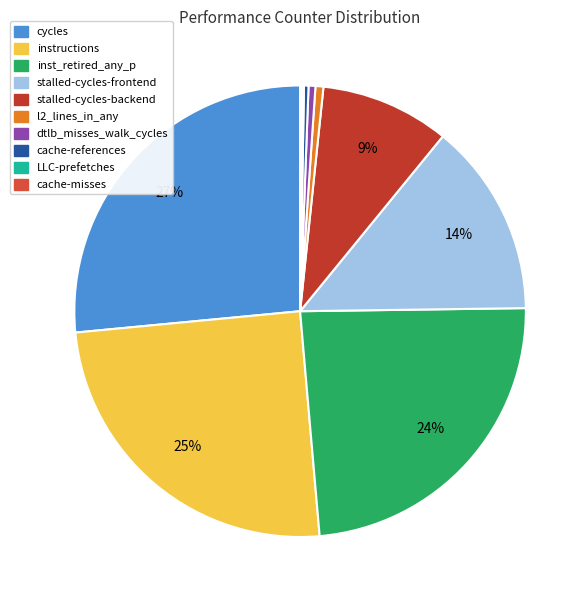

Rank the categories by value from highest to lowest.

cycles, instructions, inst_retired_any_p, stalled-cycles-frontend, stalled-cycles-backend, l2_lines_in_any, dtlb_misses_walk_cycles, cache-references, LLC-prefetches, cache-misses